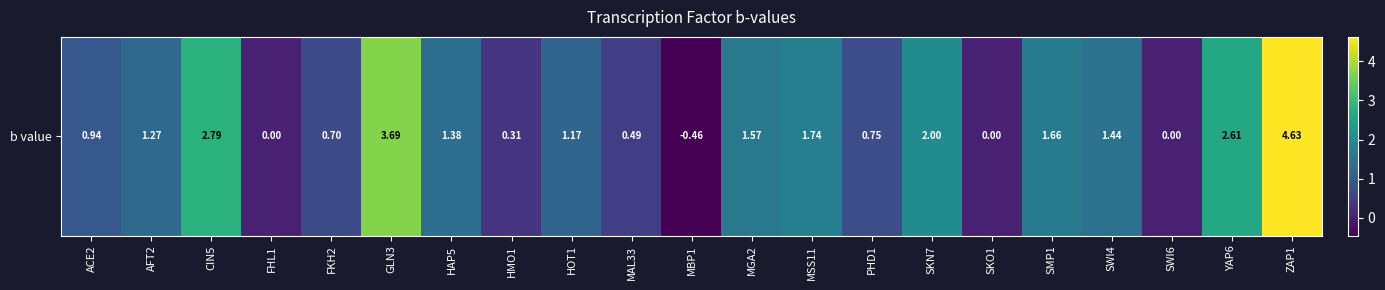

How many values are below 1?

9